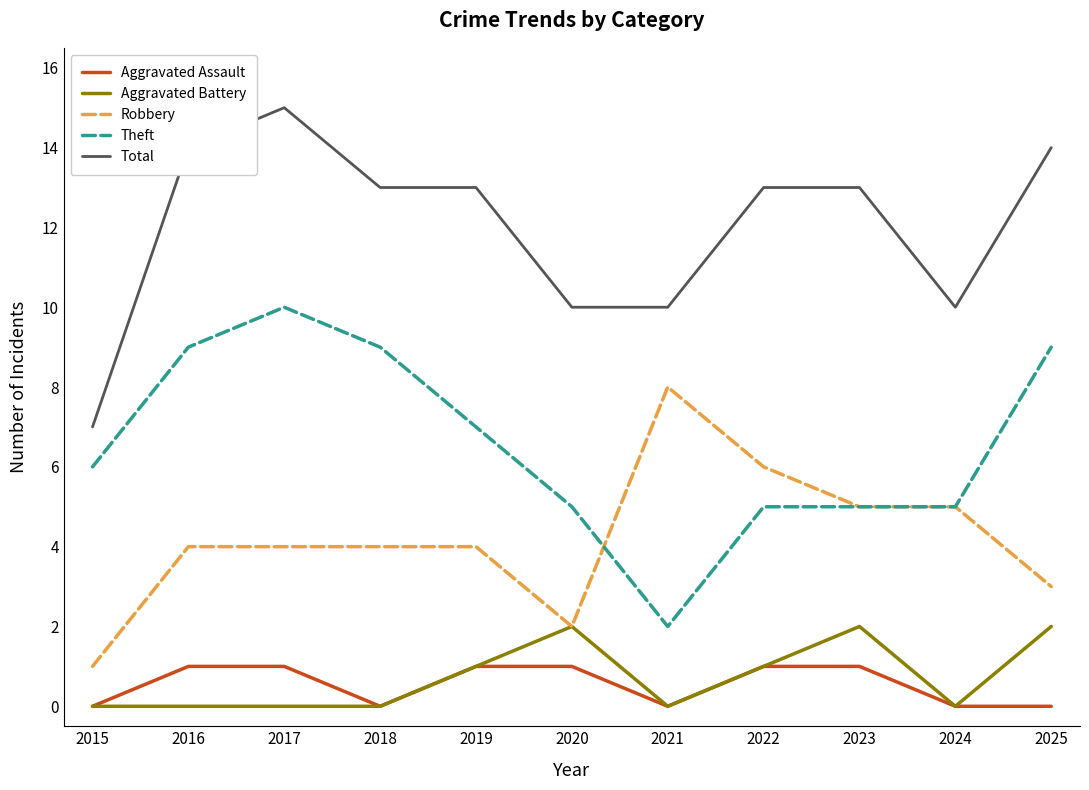

What value does the Theft series have at 2017?

10